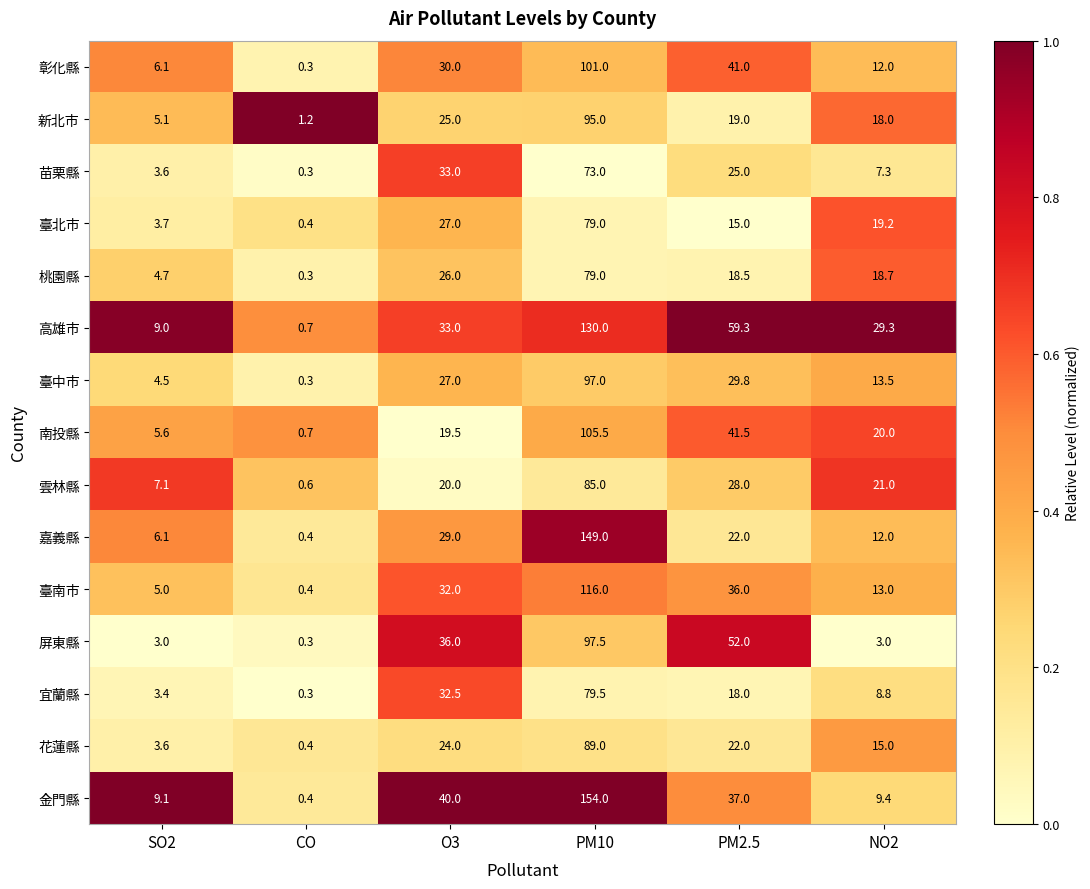

What is the difference between the 屏東縣 values at CO and O3?

35.7